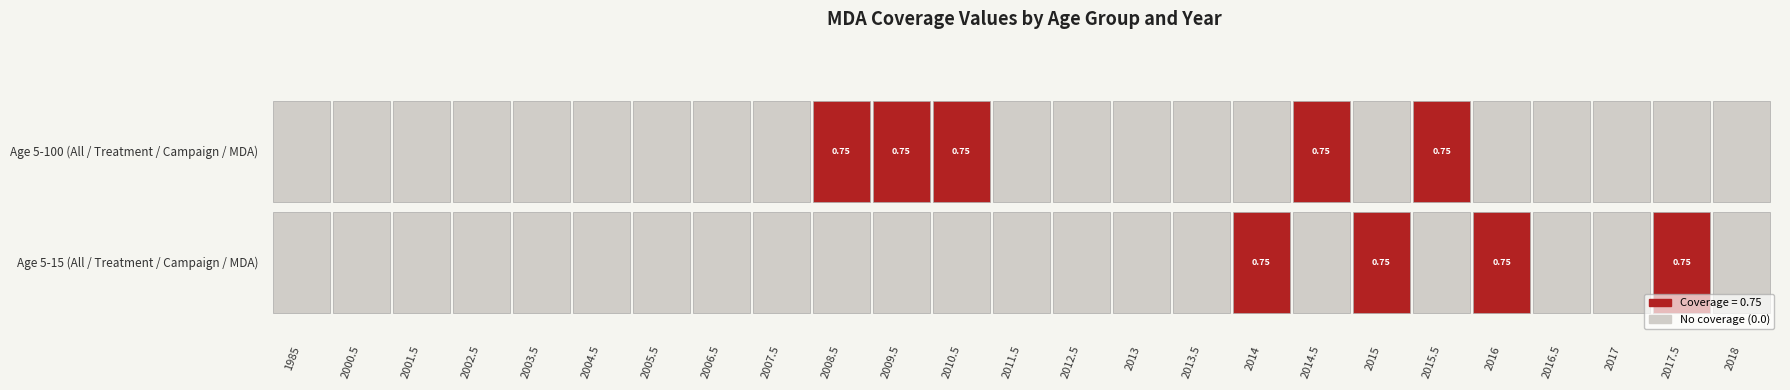

Reading left to right, extract all data points from this chart.

5-100: 1985=0.0	2000.5=0.0	2001.5=0.0	2002.5=0.0	2003.5=0.0	2004.5=0.0	2005.5=0.0	2006.5=0.0	2007.5=0.0	2008.5=0.8	2009.5=0.8	2010.5=0.8	2011.5=0.0	2012.5=0.0	2013=0.0	2013.5=0.0	2014=0.0	2014.5=0.8	2015=0.0	2015.5=0.8	2016=0.0	2016.5=0.0	2017=0.0	2017.5=0.0	2018=0.0
5-15: 1985=0.0	2000.5=0.0	2001.5=0.0	2002.5=0.0	2003.5=0.0	2004.5=0.0	2005.5=0.0	2006.5=0.0	2007.5=0.0	2008.5=0.0	2009.5=0.0	2010.5=0.0	2011.5=0.0	2012.5=0.0	2013=0.0	2013.5=0.0	2014=0.8	2014.5=0.0	2015=0.8	2015.5=0.0	2016=0.8	2016.5=0.0	2017=0.0	2017.5=0.8	2018=0.0